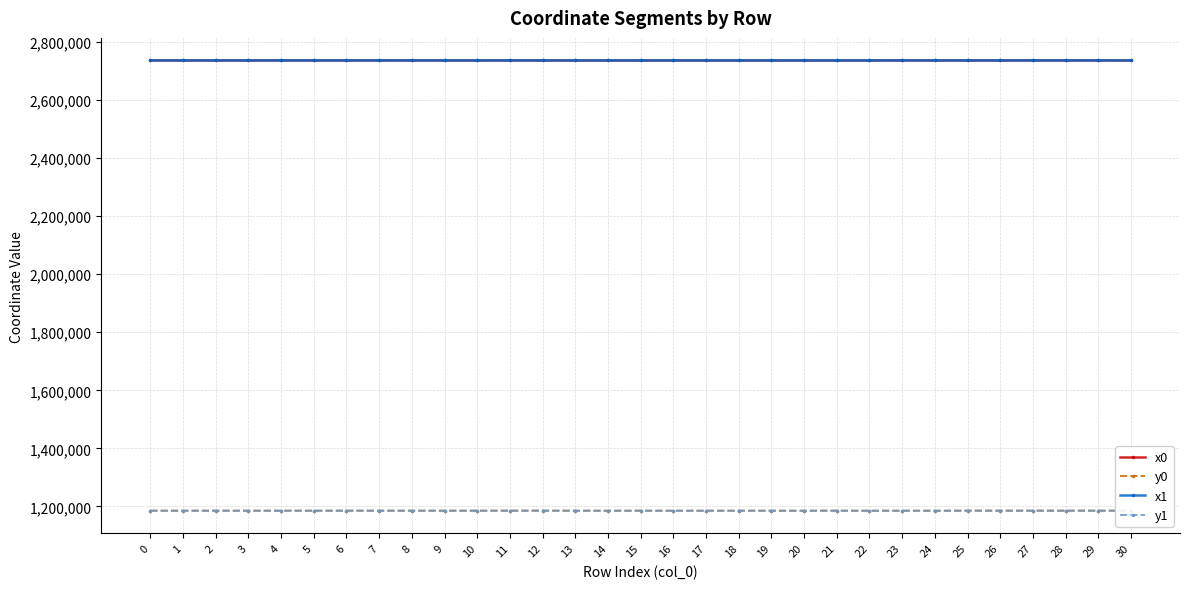

True or false: x1 has more than 0 points higher than both neighbors.

True